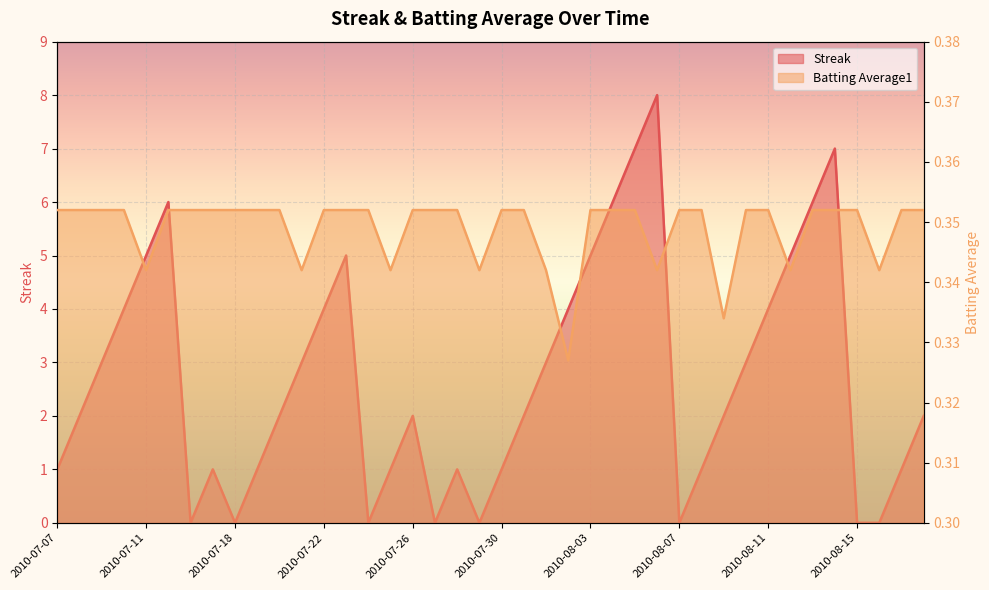

At 2010-08-02, list the series in order from largest to smallest.

Streak, Batting Average1